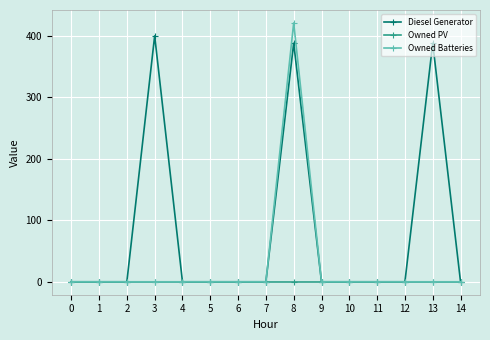

What is the difference between the highest and lowest values at 8?

421